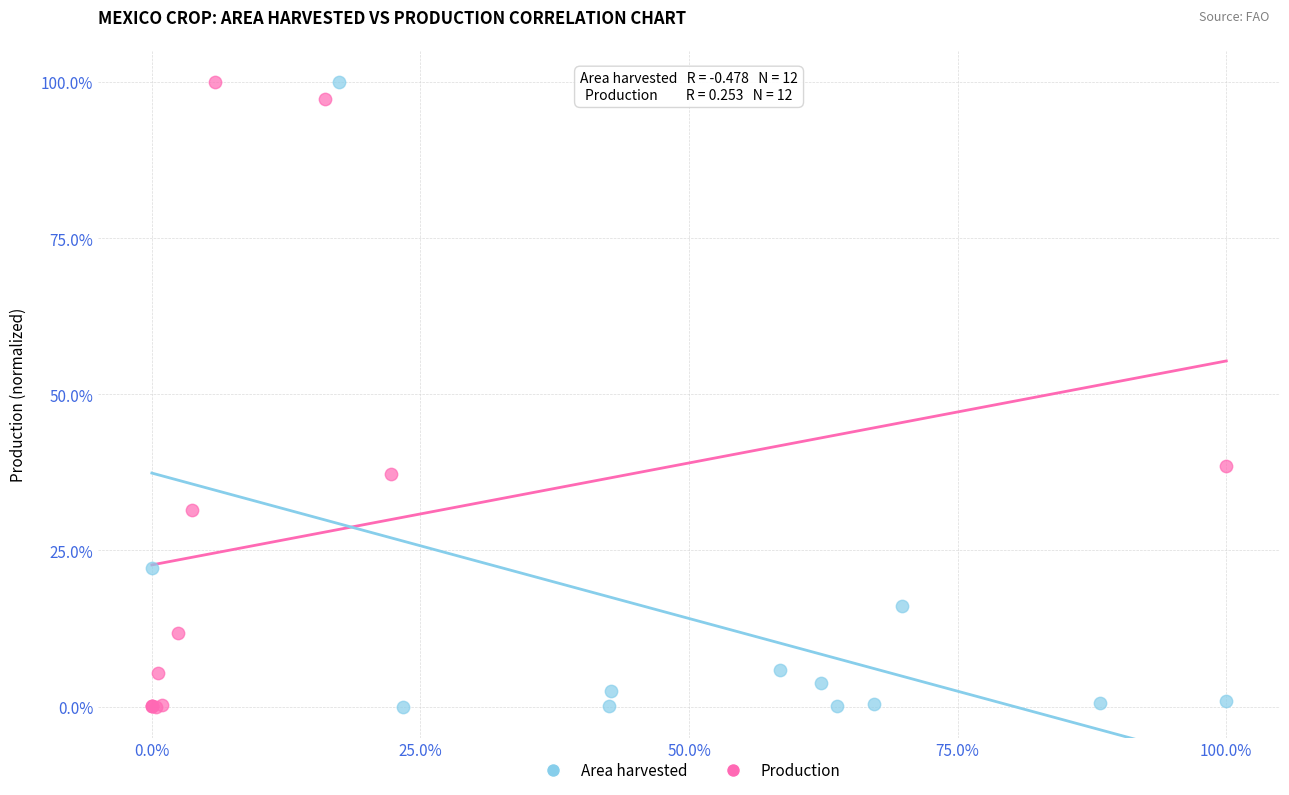

What are all the series names shown in the legend?

Area harvested, Production